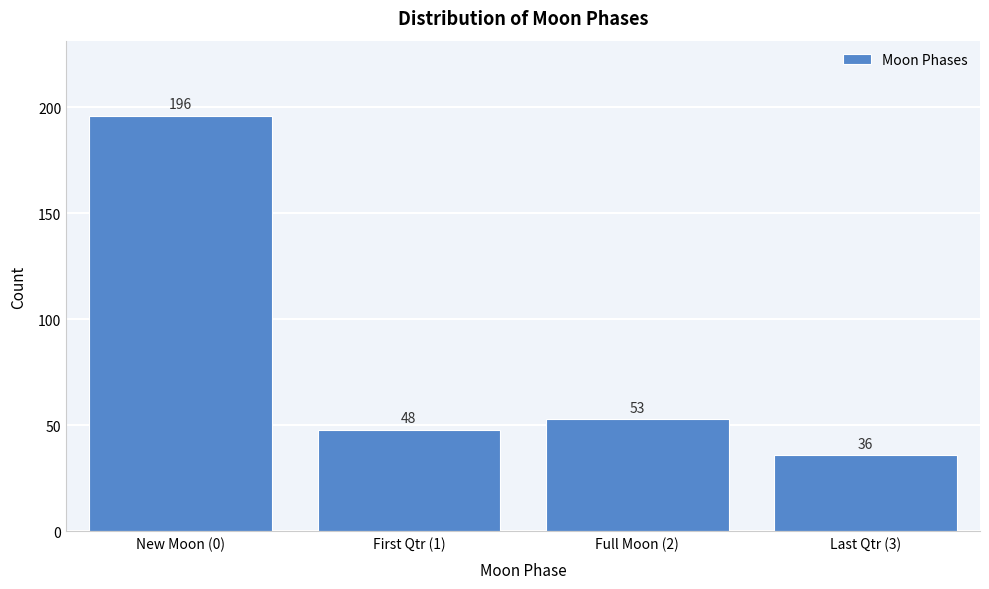

Reading right to left, list all the values displayed in this chart.

36	53	48	196